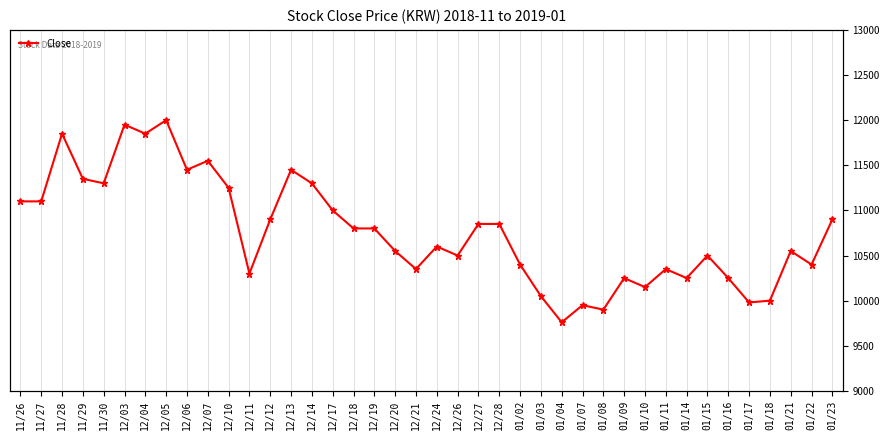

What is the change in value from 12/12 to 01/21?

-350